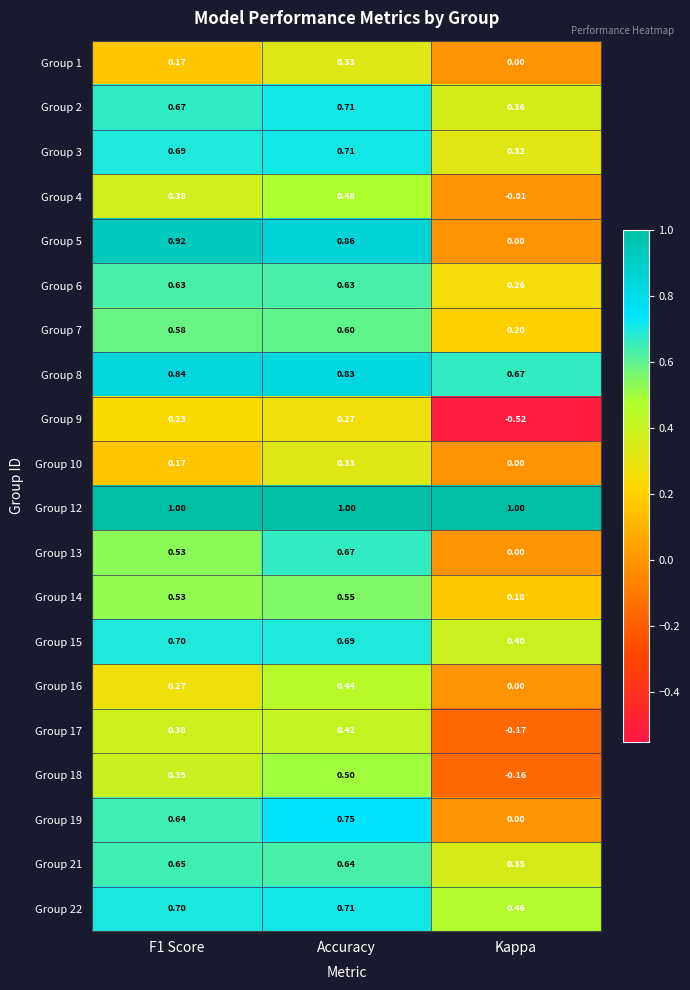

Which series changed the most between Accuracy and Kappa?

Group 5